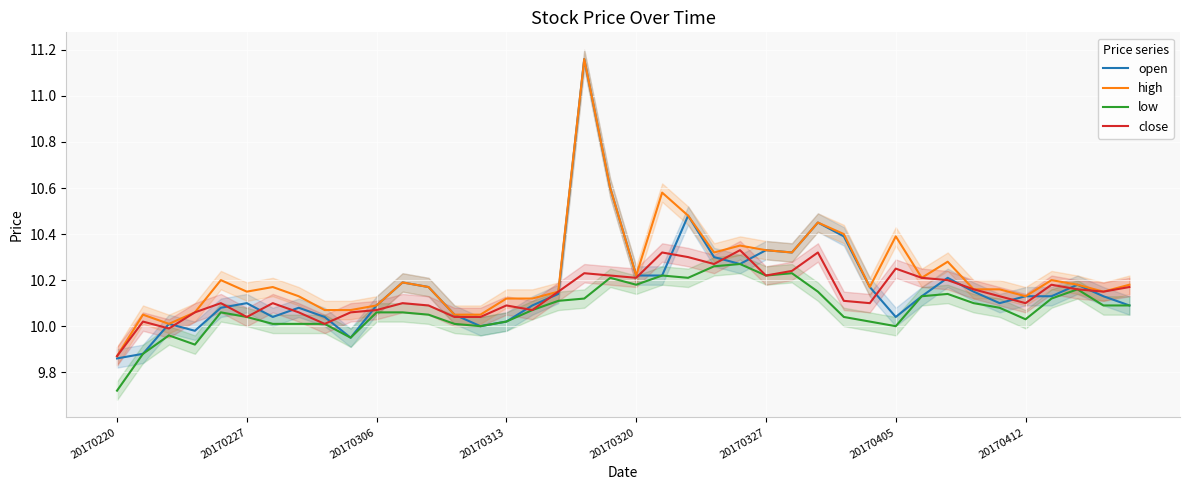

What are all the series names shown in the legend?

open, high, low, close